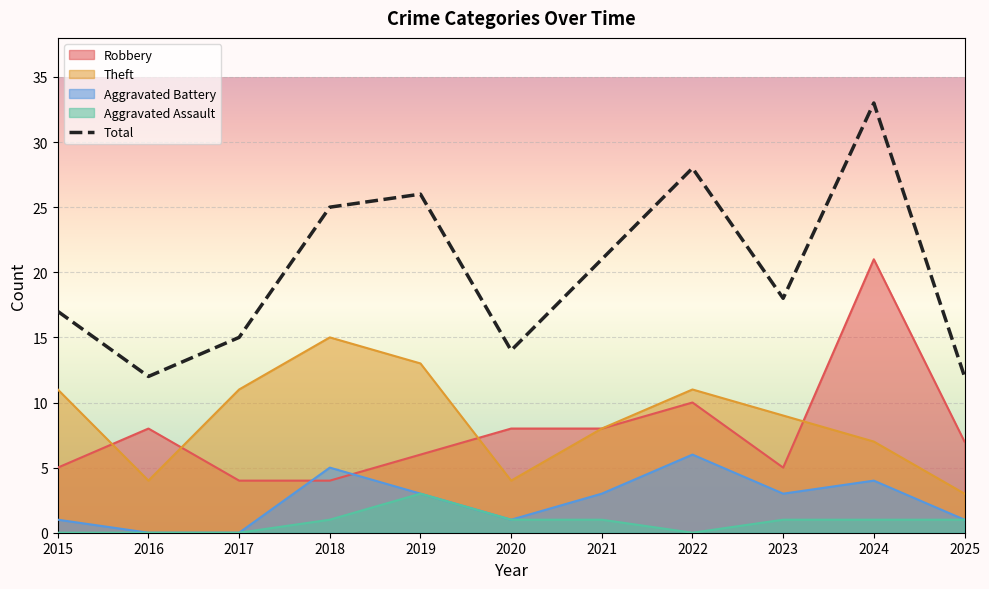

Which series has the widest spread of values?

Total